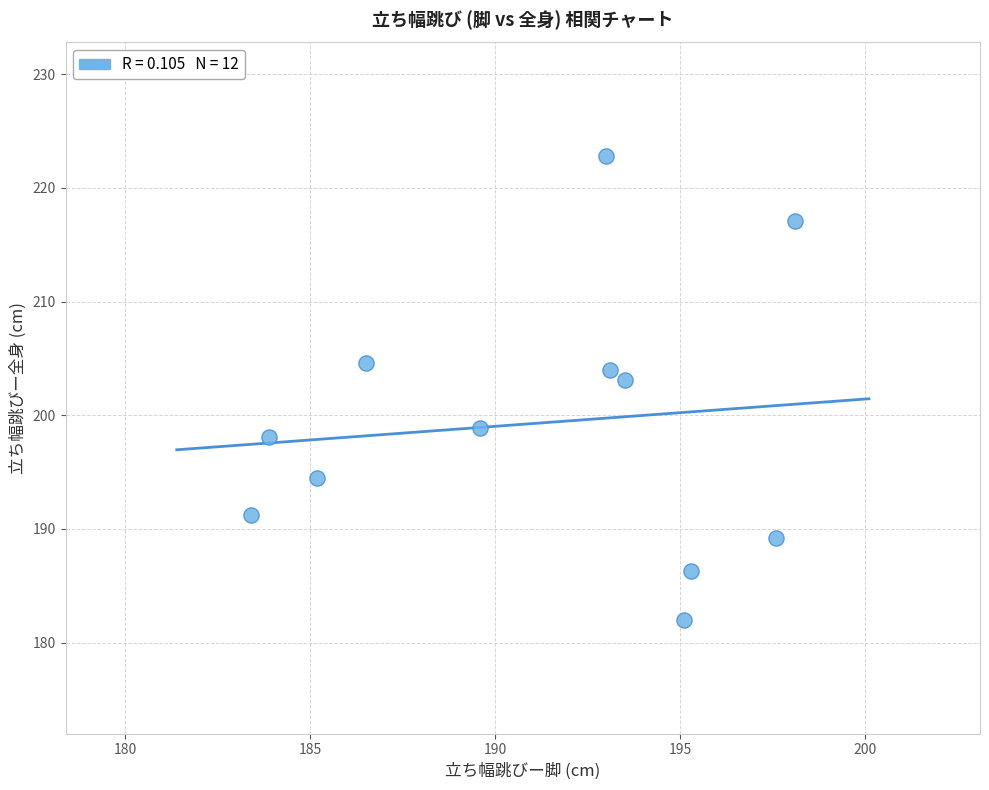

What Y value in the scatter plot is closest to 202?

203.1